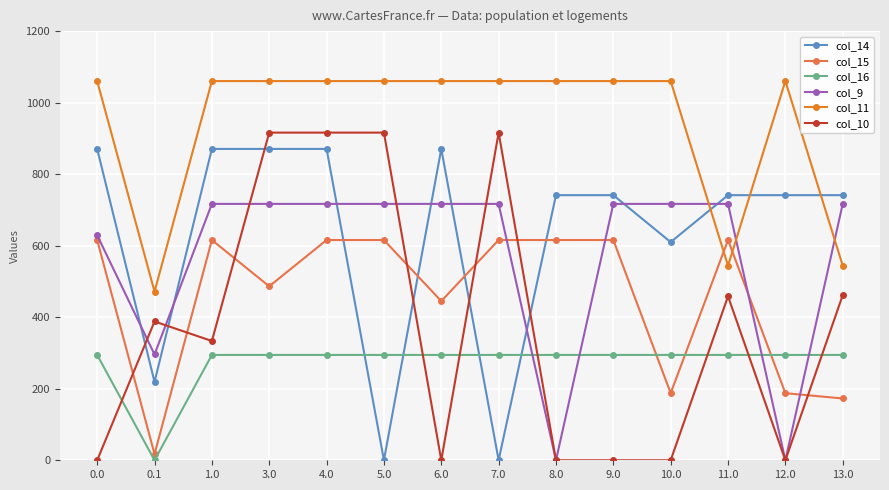

How many data points in col_14 are less than 741?

4